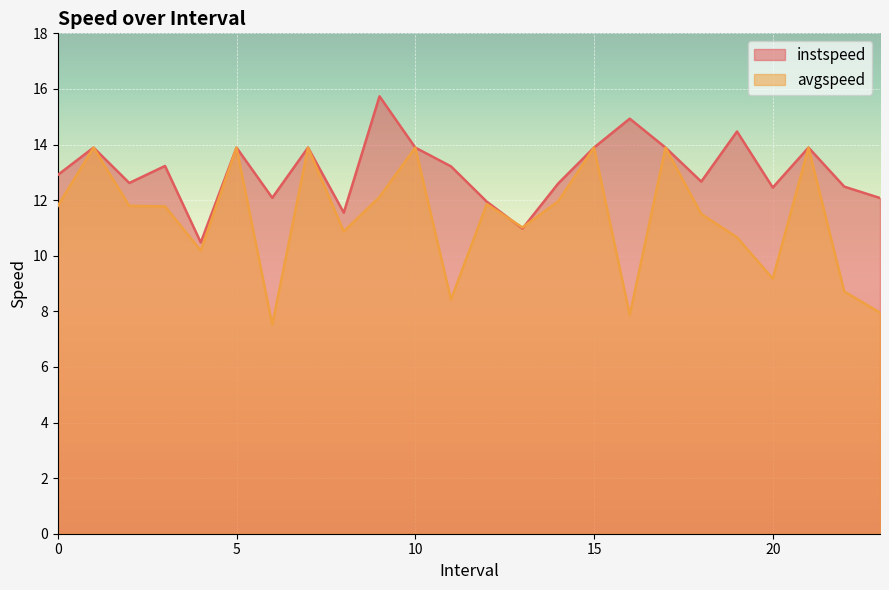

Does the chart display data point markers on the line(s)?

No